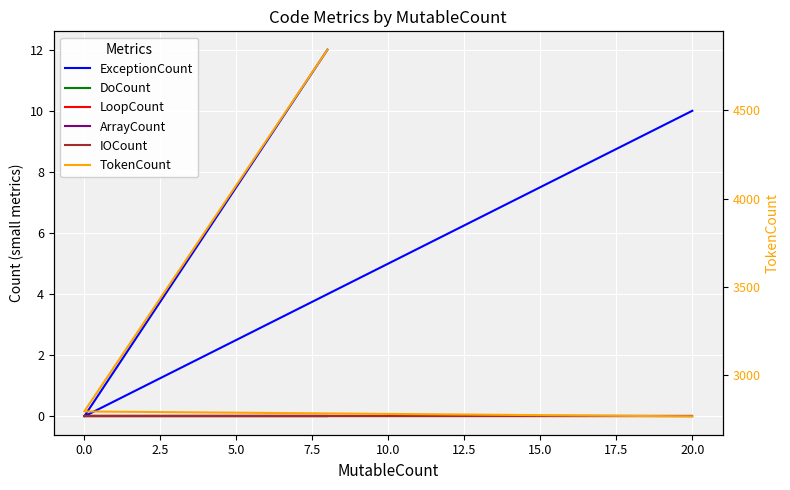

How many series are shown in this chart?

6